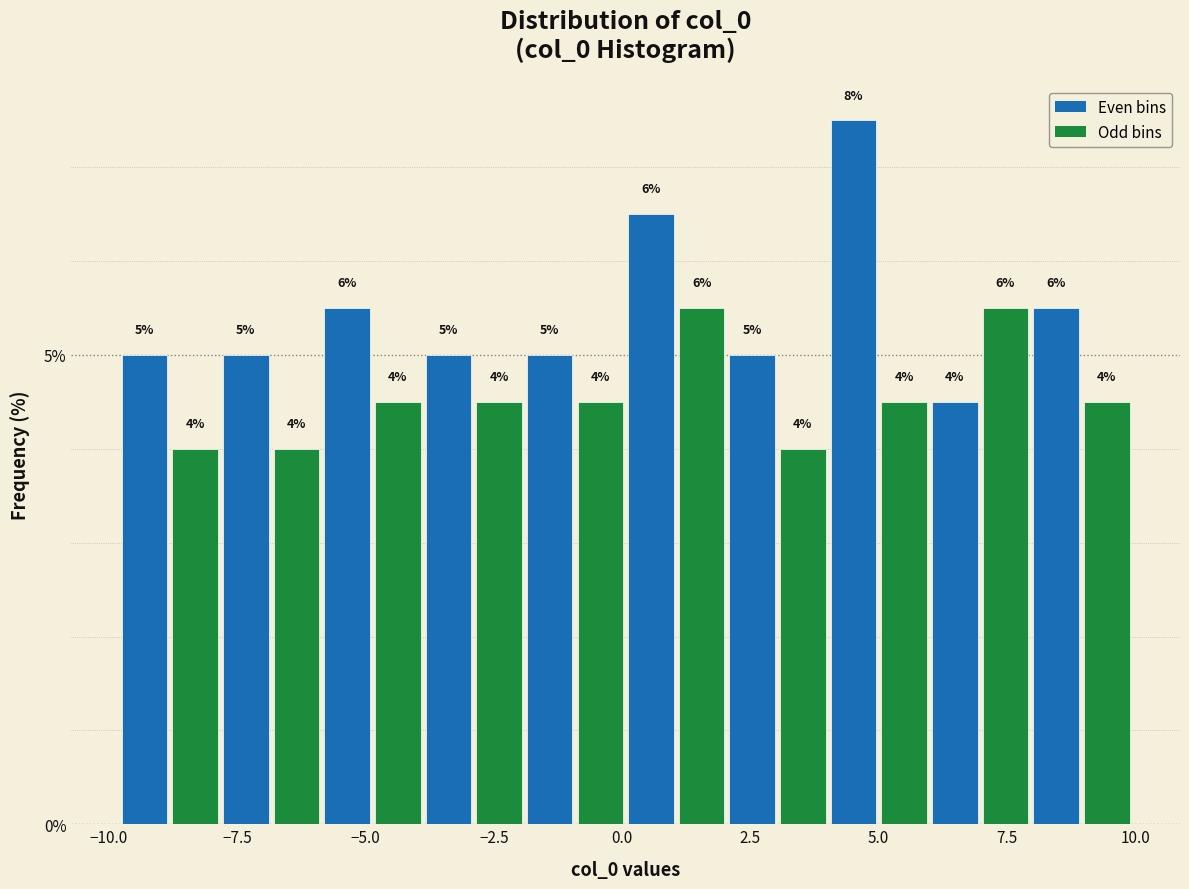

Around what value on the x-axis is the tallest bar? Give the approximate position of its centre, as read against the axis.

4.5